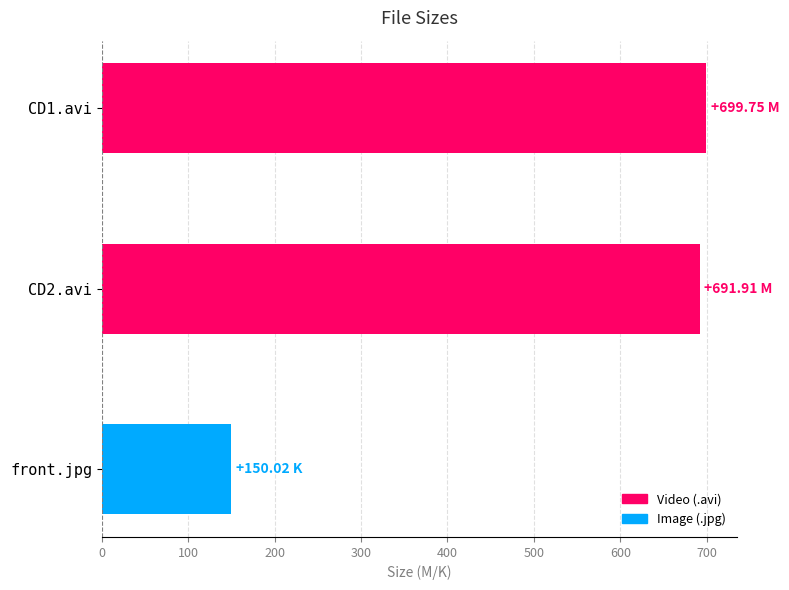

Rank the categories by value from lowest to highest.

front.jpg, CD2.avi, CD1.avi